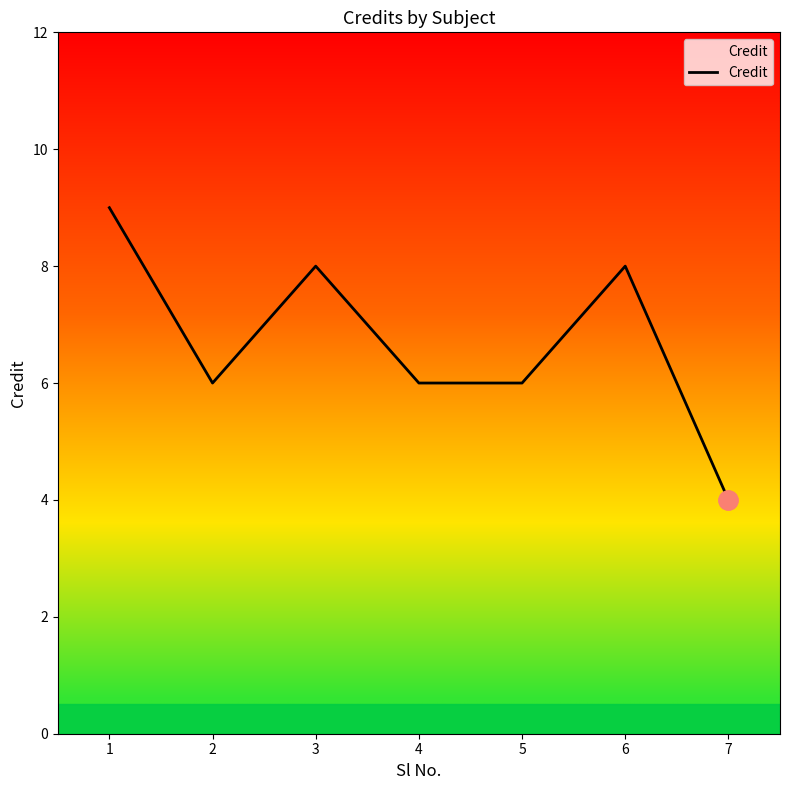

Which category has the lowest value across all series?

7